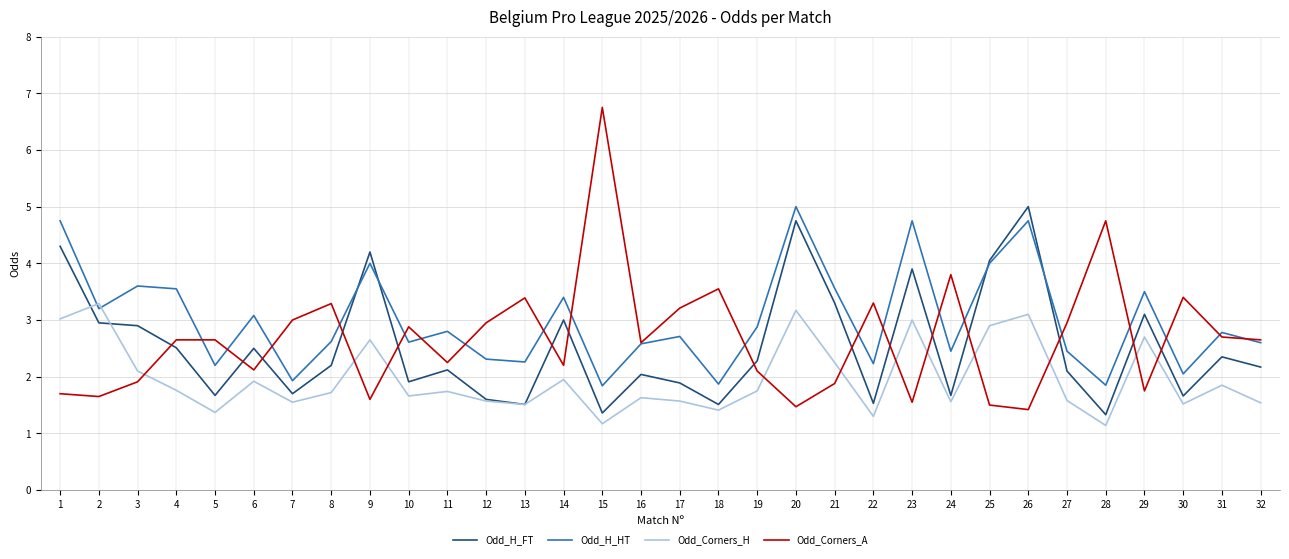

What is the sum of the Odd_H_HT values at 8 and 6?

5.7